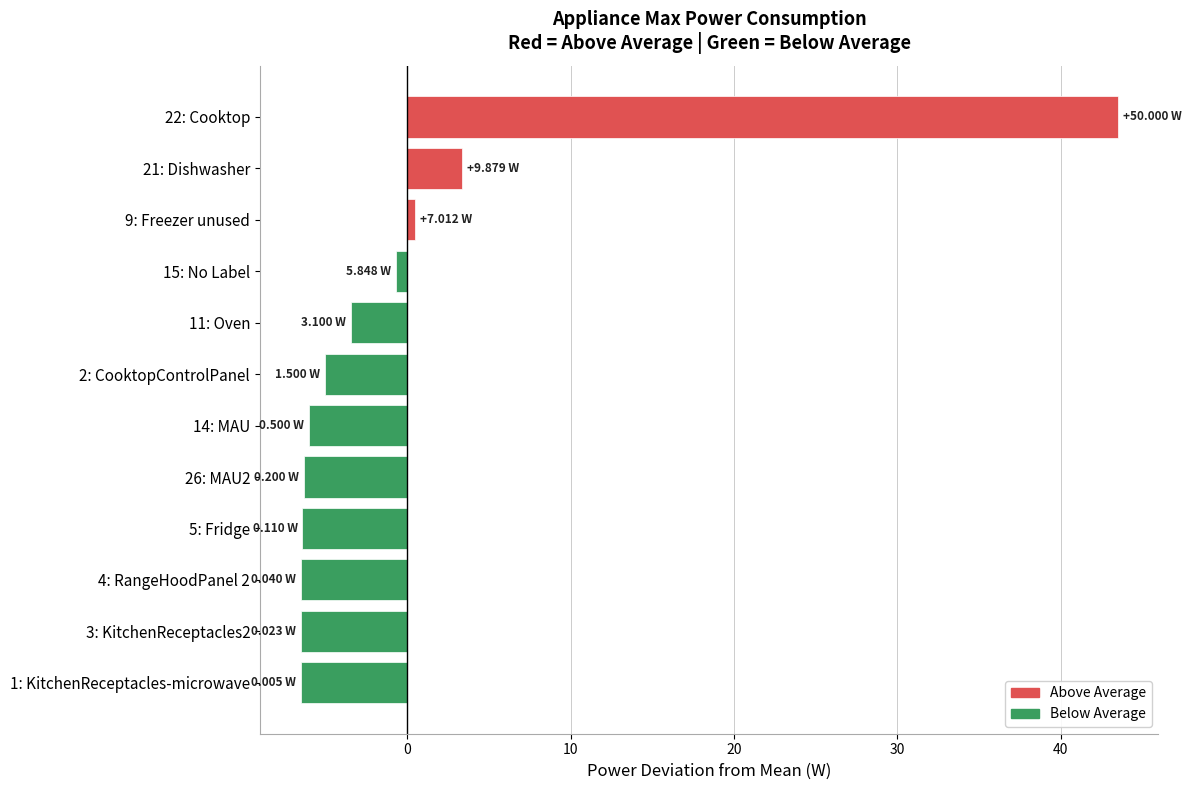

Which label corresponds to the largest value in the chart?

22: Cooktop